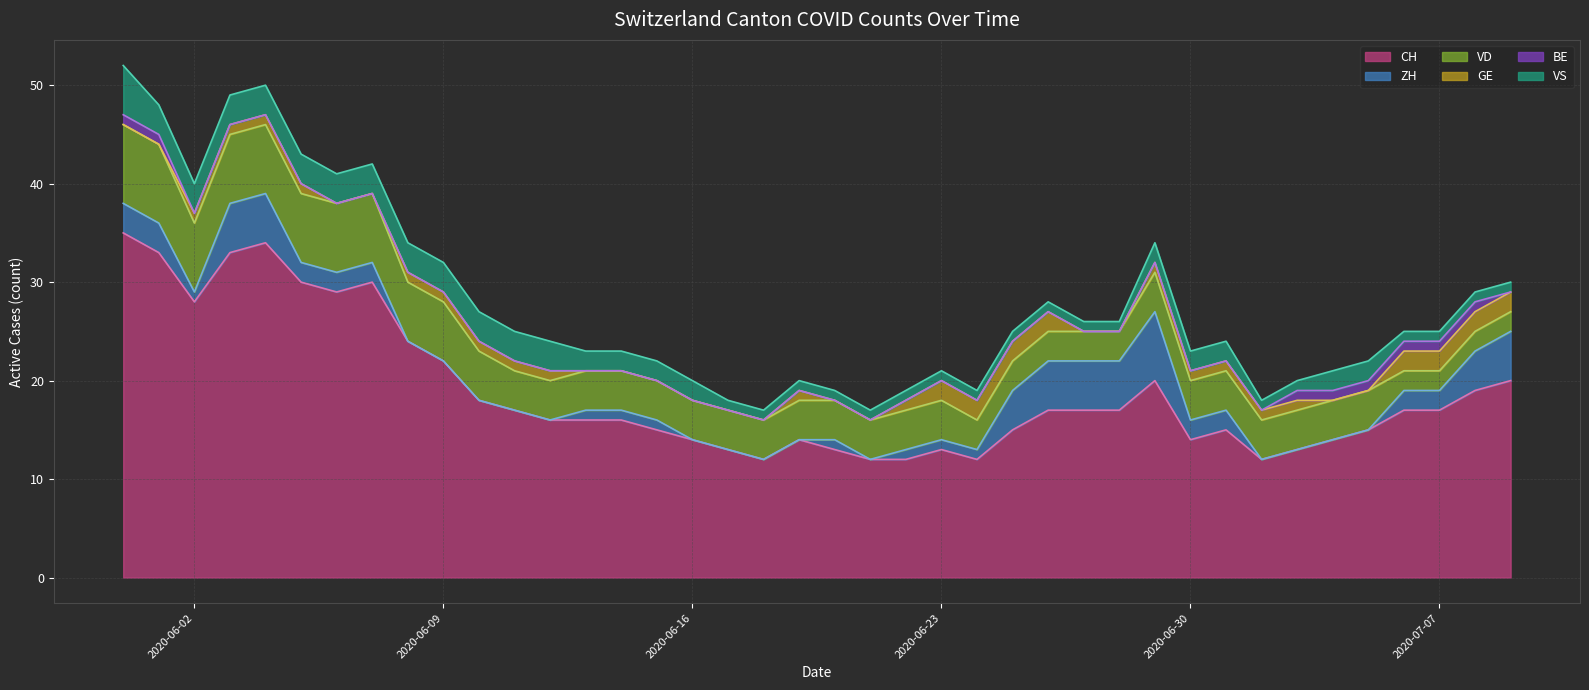

Reading right to left, extract all data points from this chart.

CH line: 20	19	17	17	15	14	13	12	15	14	20	17	17	17	15	12	13	12	12	13	14	12	13	14	15	16	16	16	17	18	22	24	30	29	30	34	33	28	33	35
ZH line: 25	23	19	19	15	14	13	12	17	16	27	22	22	22	19	13	14	13	12	14	14	12	13	14	16	17	17	16	17	18	22	24	32	31	32	39	38	29	36	38
VD line: 27	25	21	21	19	18	17	16	21	20	31	25	25	25	22	16	18	17	16	18	18	16	17	18	20	21	21	20	21	23	28	30	39	38	39	46	45	36	44	46
GE line: 29	27	23	23	19	18	18	17	22	21	32	25	25	27	24	18	20	18	16	18	19	16	17	18	20	21	21	21	22	24	29	31	39	38	40	47	46	37	44	46
BE line: 29	28	24	24	20	19	19	17	22	21	32	25	25	27	24	18	20	18	16	18	19	16	17	18	20	21	21	21	22	24	29	31	39	38	40	47	46	37	45	47
VS line: 30	29	25	25	22	21	20	18	24	23	34	26	26	28	25	19	21	19	17	19	20	17	18	20	22	23	23	24	25	27	32	34	42	41	43	50	49	40	48	52